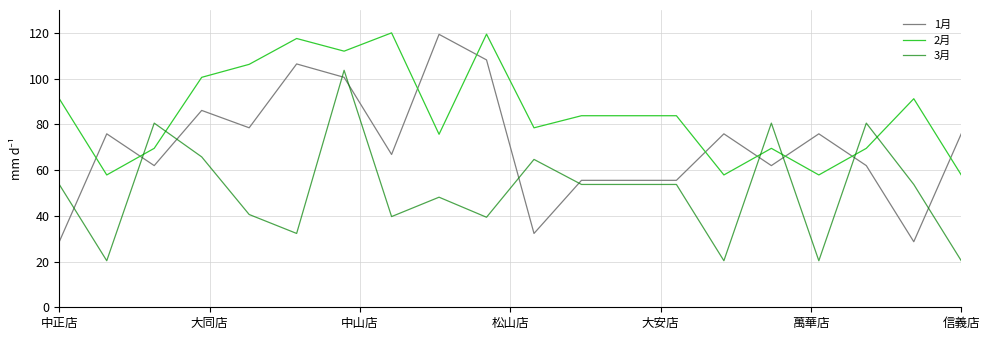

What is the maximum value shown in the chart?

120.0